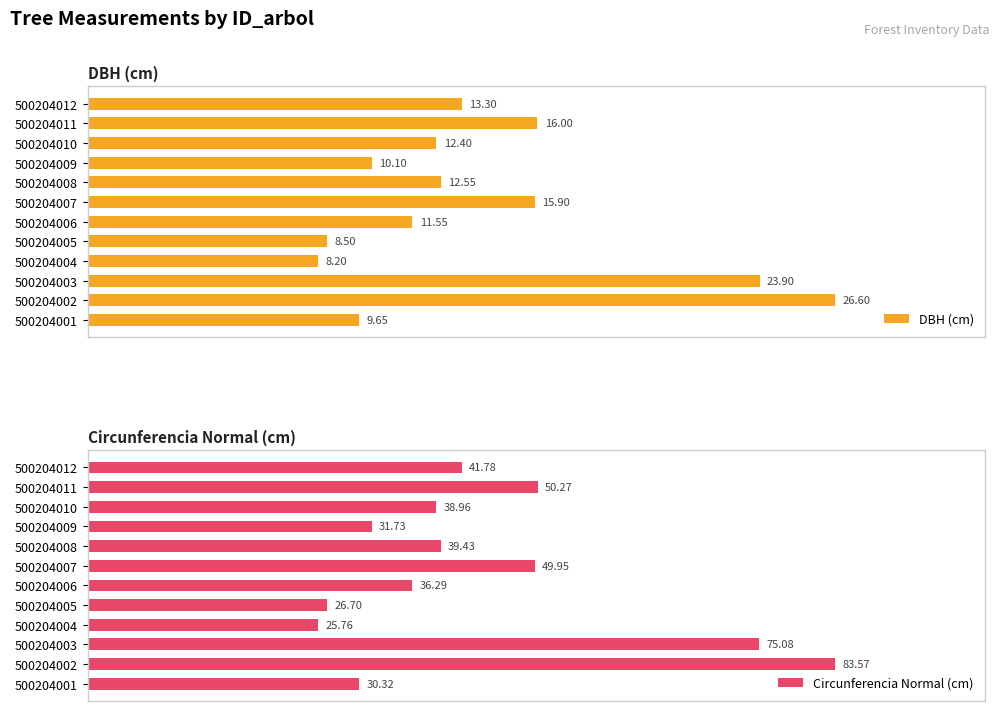

Rank the series at 500204006 from lowest to highest value.

DBH (cm), Circunferencia Normal (cm)